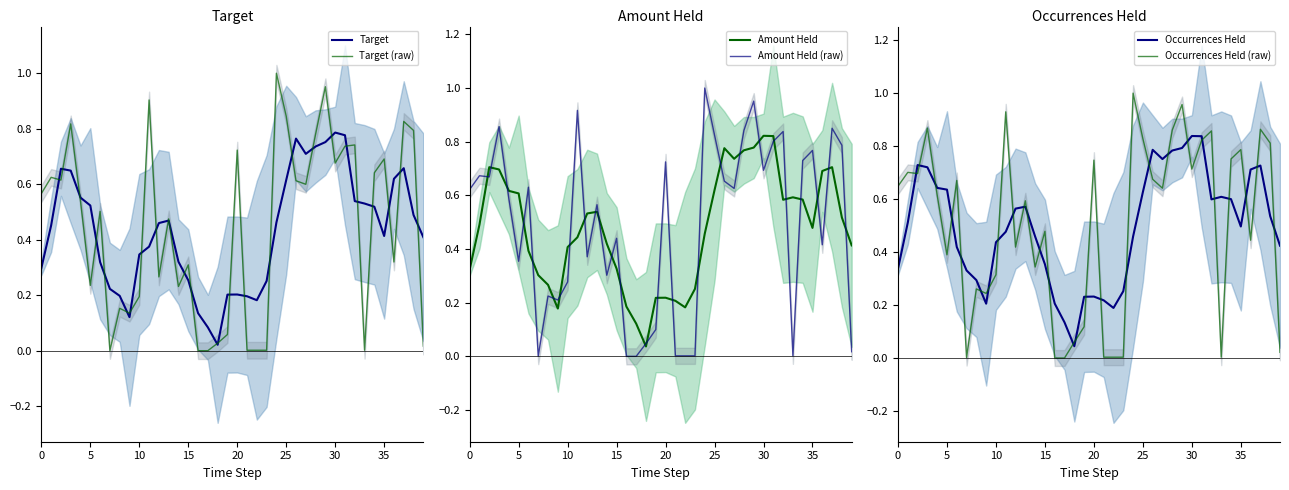

At how many categories does at least one series exceed 0?

40